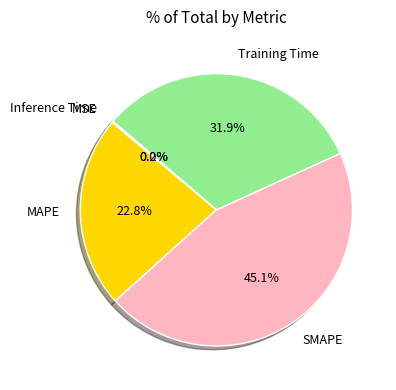

Which slice is the largest?

SMAPE